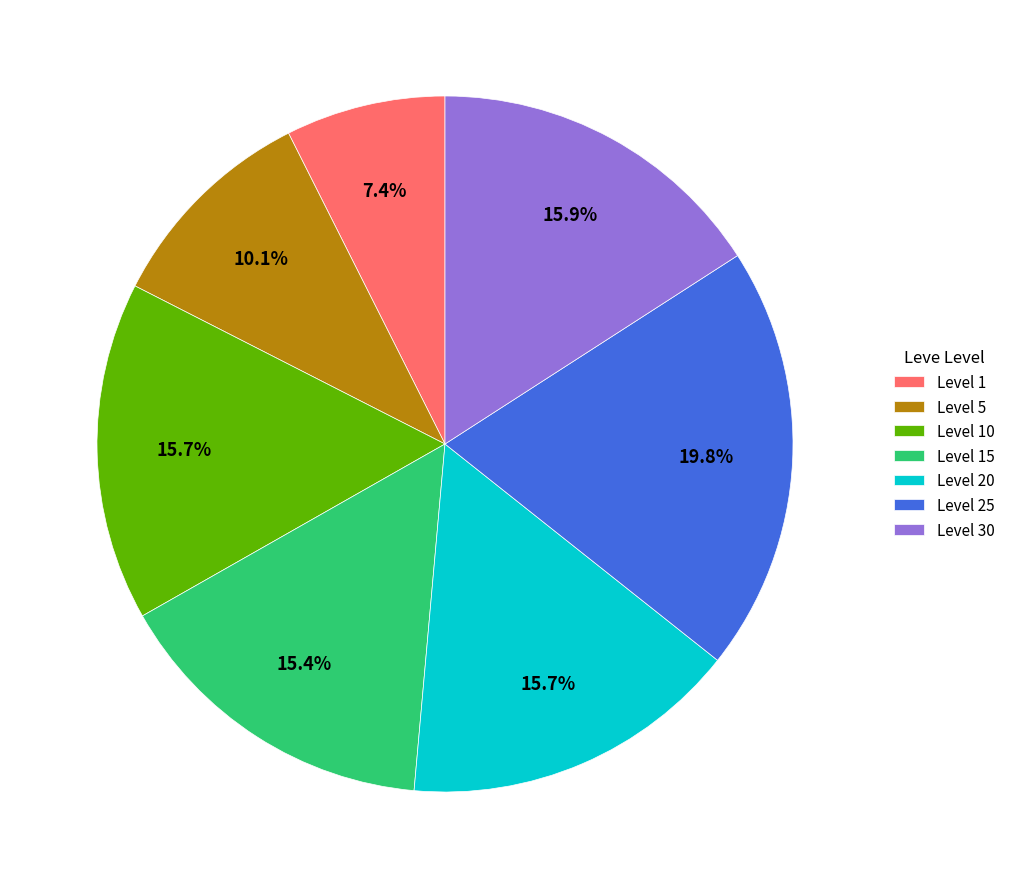

Is there any slice that represents more than half of the pie?

No